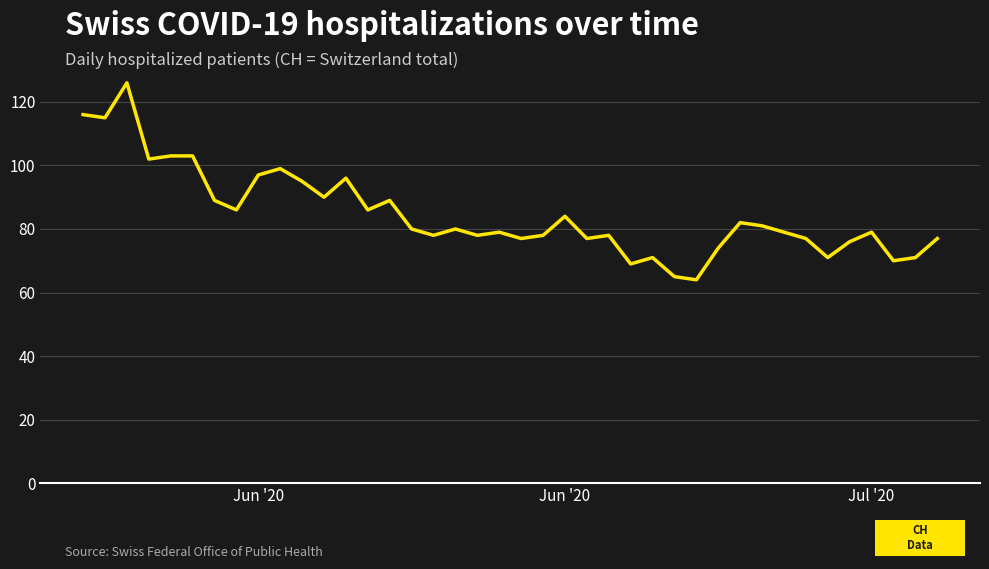

What is the greatest value displayed?

126